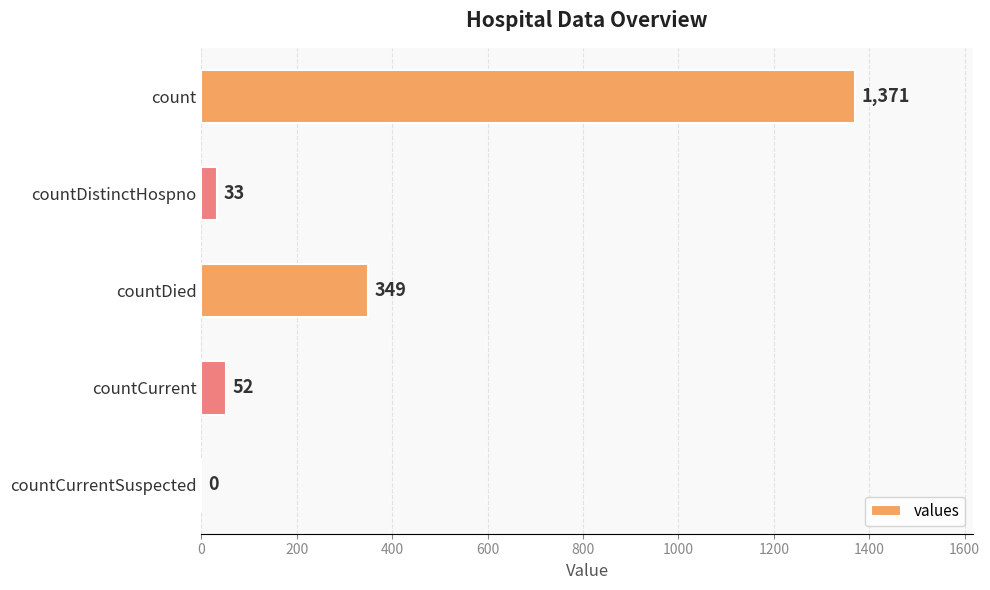

The chart shows a value of 33 at countDistinctHospno. True or false?

True